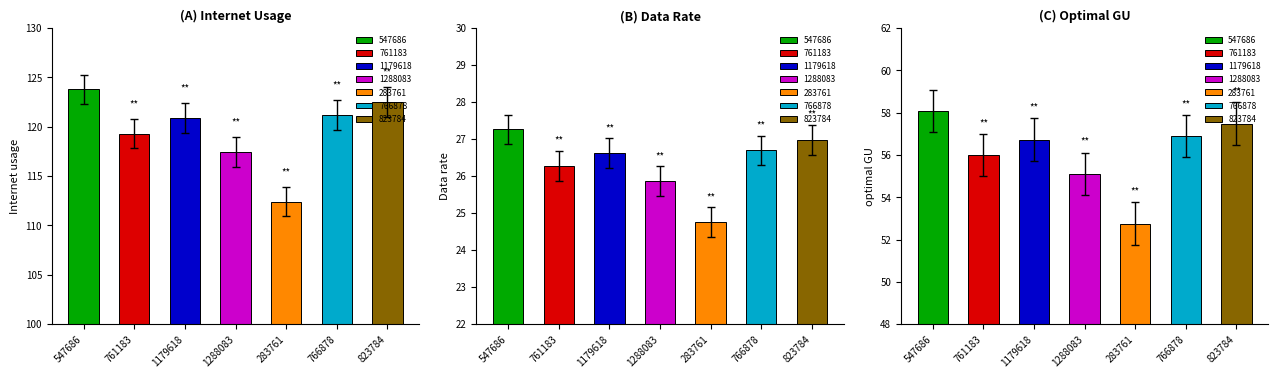

What position from the right is 1179618?

5